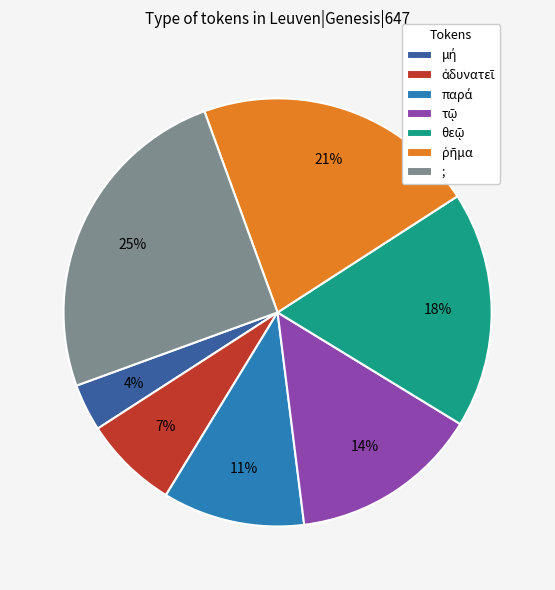

To the nearest percent, what is the average slice percentage?

14%